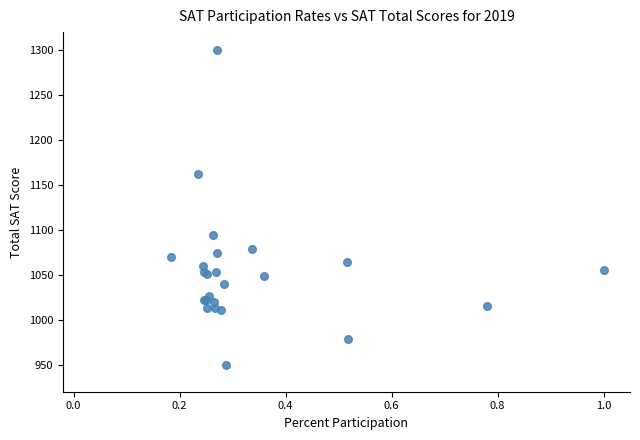

What Y value in the scatter plot is closest to 1125?

1094.4